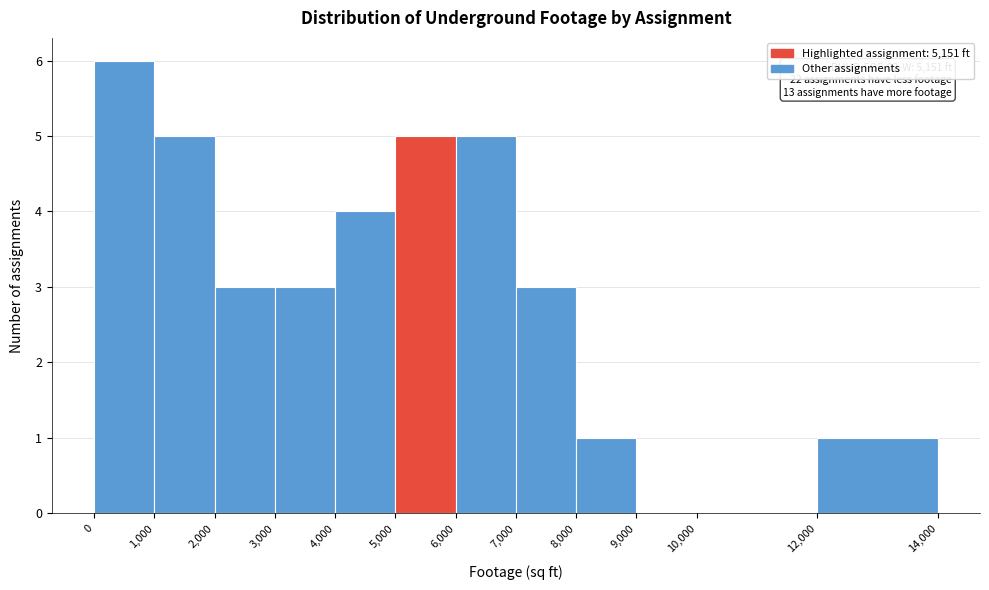

Which range on the x-axis has the tallest bar?

0 to 1,000